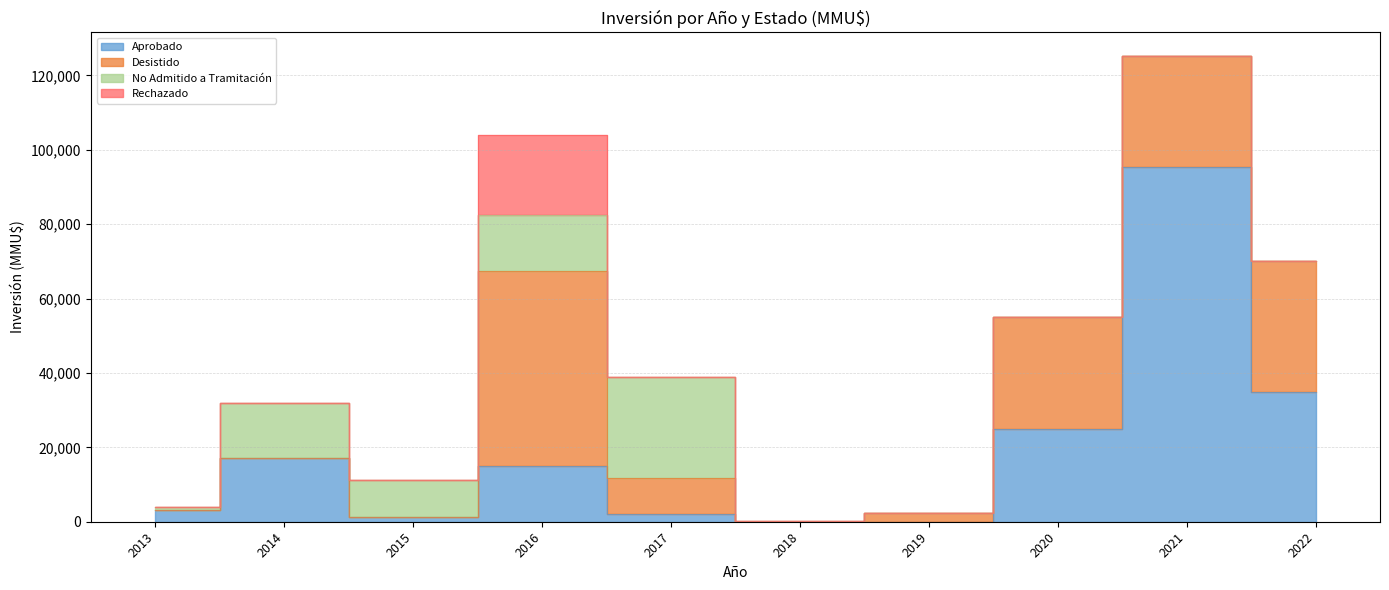

Where is Desistido nearest to the value 17500?

2017